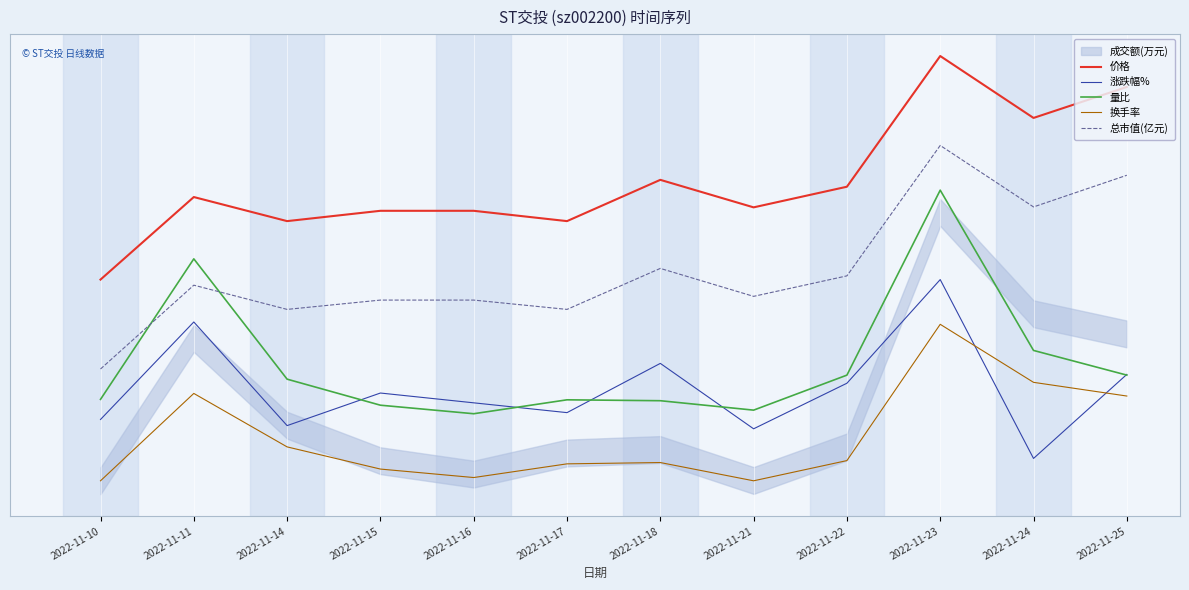

What is the greatest value displayed?

10.0